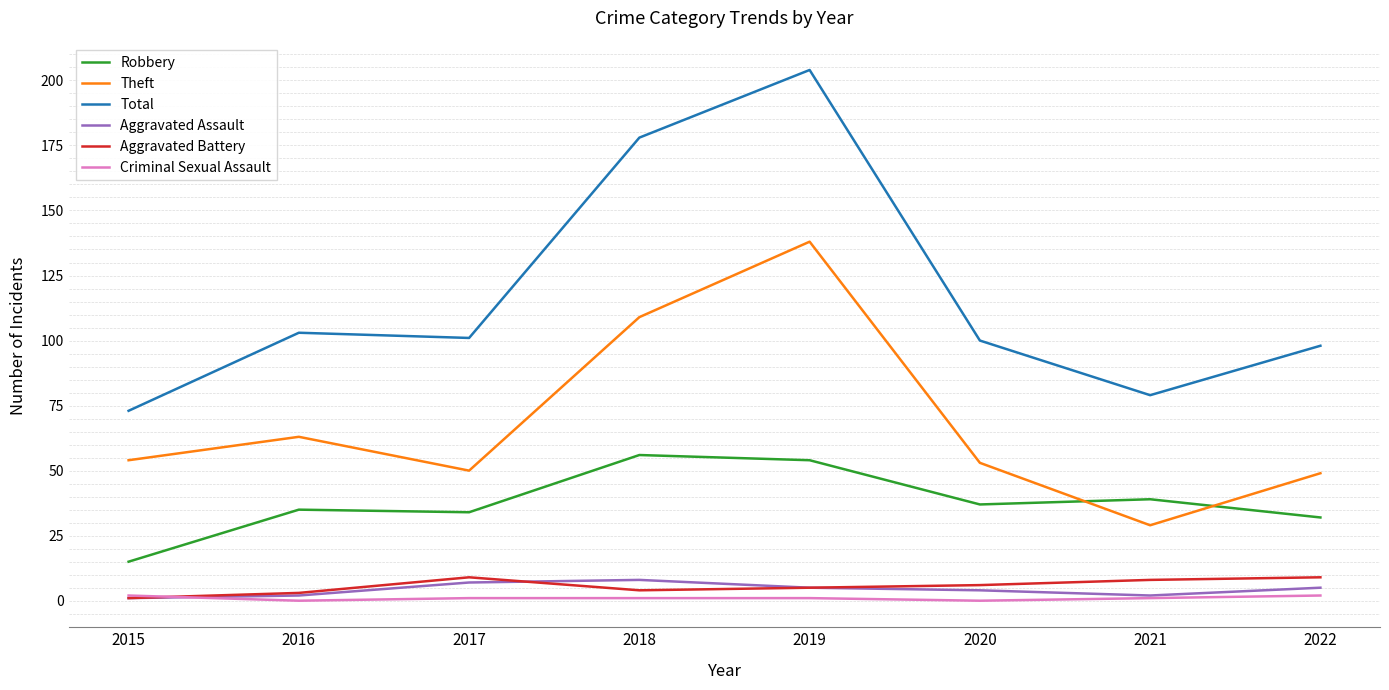

Reading left to right, transcribe all the data shown in this chart.

Robbery: 2015=15	2016=35	2017=34	2018=56	2019=54	2020=37	2021=39	2022=32
Theft: 2015=54	2016=63	2017=50	2018=109	2019=138	2020=53	2021=29	2022=49
Total: 2015=73	2016=103	2017=101	2018=178	2019=204	2020=100	2021=79	2022=98
Aggravated Assault: 2015=1	2016=2	2017=7	2018=8	2019=5	2020=4	2021=2	2022=5
Aggravated Battery: 2015=1	2016=3	2017=9	2018=4	2019=5	2020=6	2021=8	2022=9
Criminal Sexual Assault: 2015=2	2016=0	2017=1	2018=1	2019=1	2020=0	2021=1	2022=2